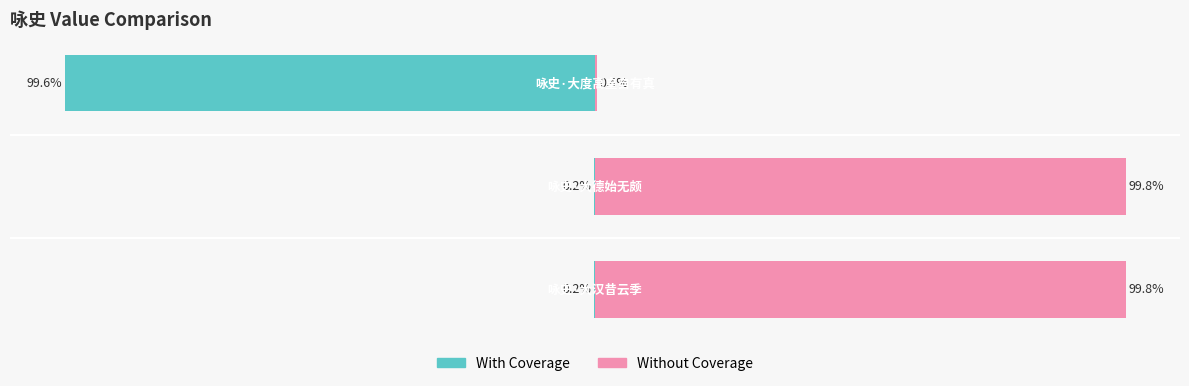

True or false: Without Coverage has a value of 99.8 at 1.

True